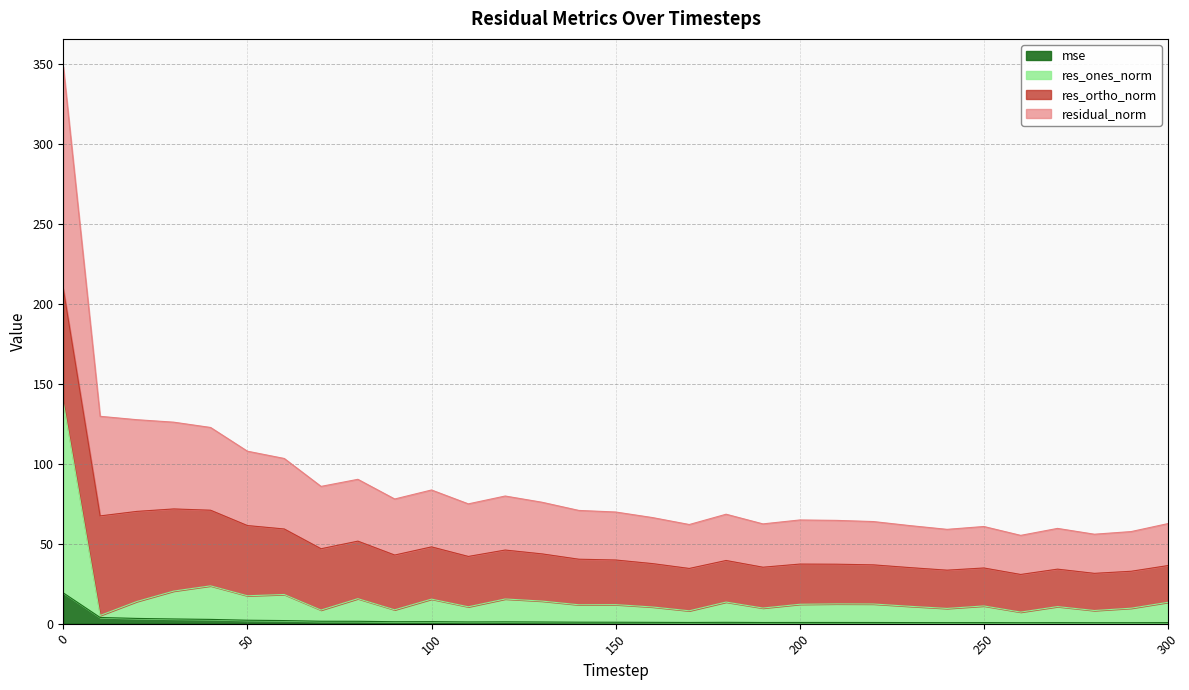

How many interior local peaks does the residual_norm series have?

7